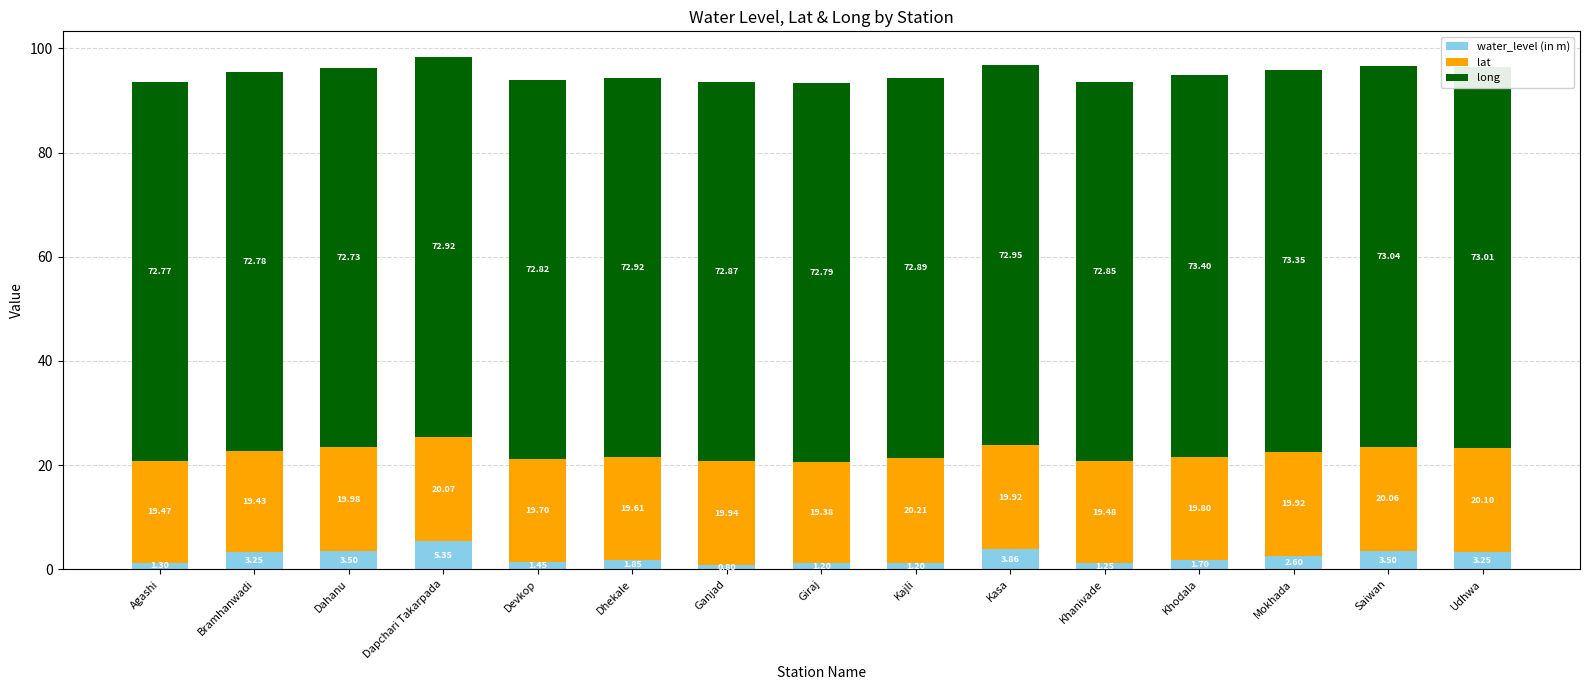

What is the difference between the water_level (in m) values at Khanivade and Kasa?

2.6